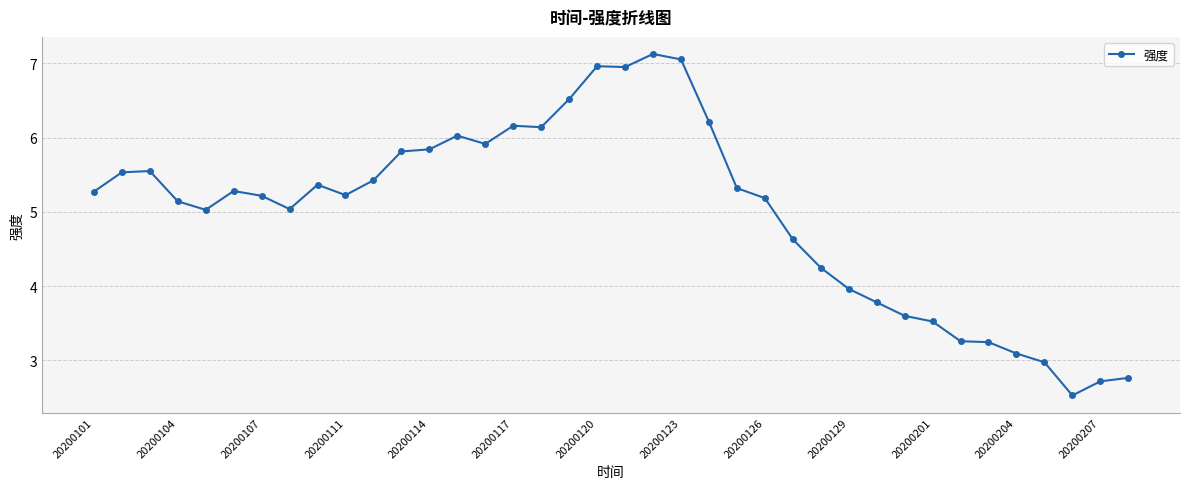

True or false: the data has more than 1 interior local peaks.

True